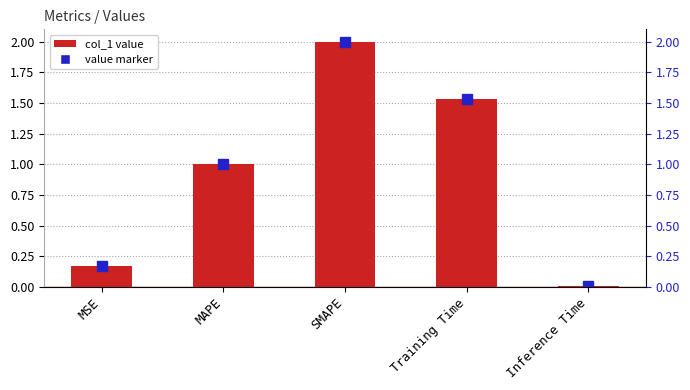

What is the greatest value displayed?

2.0